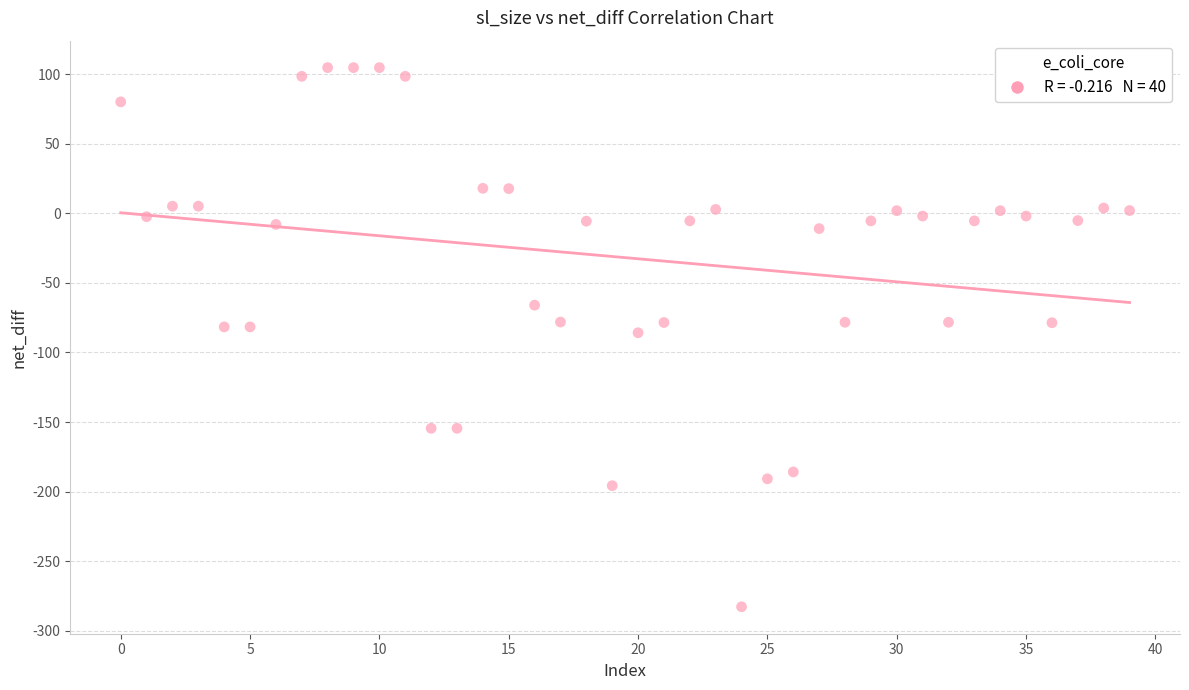

What is the range of Y values (max minus min)?

387.5